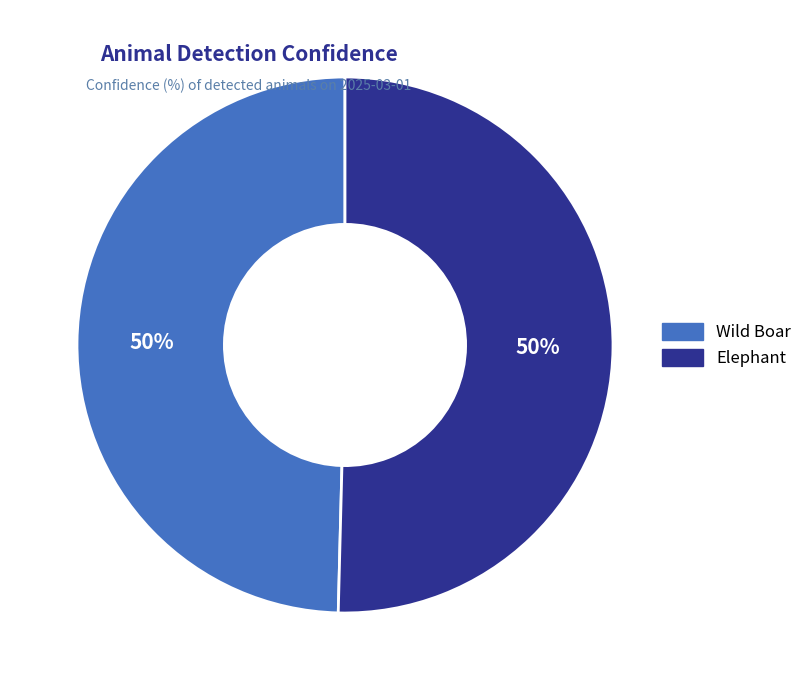

The Elephant slice represents 50% of the pie. True or false?

True